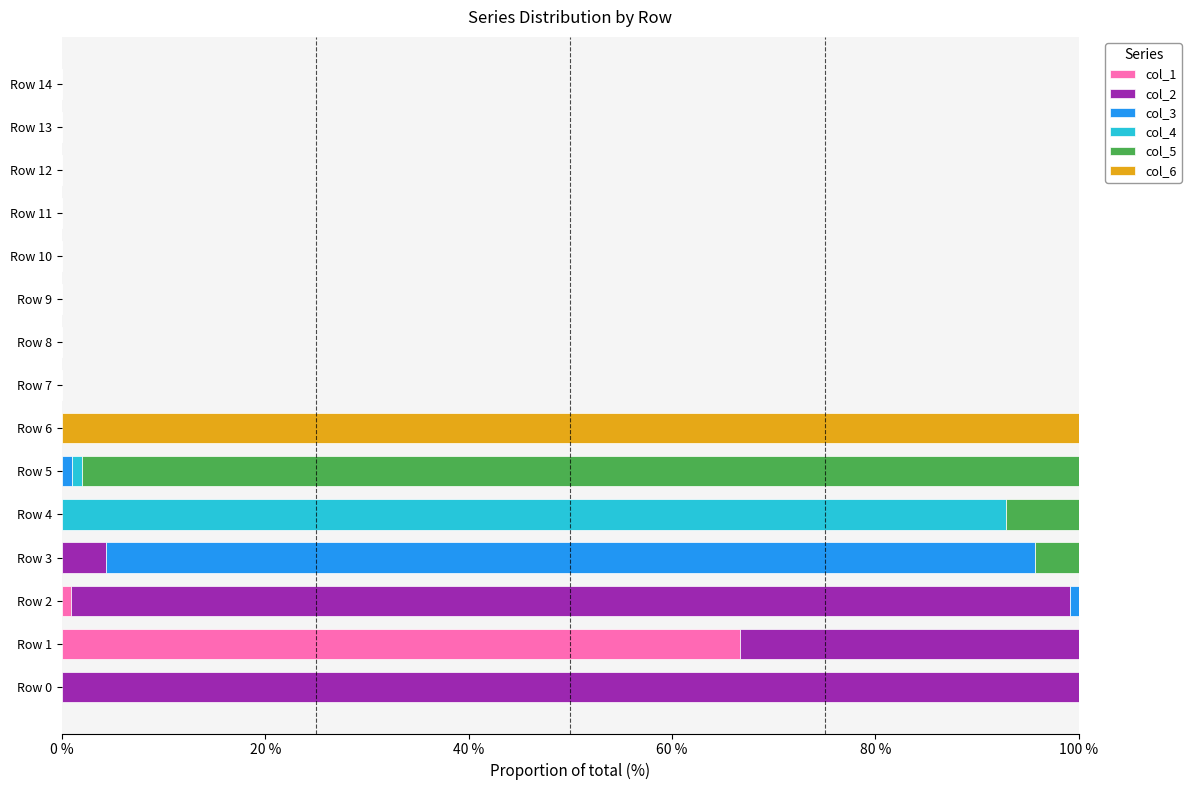

How many series are shown in this chart?

6